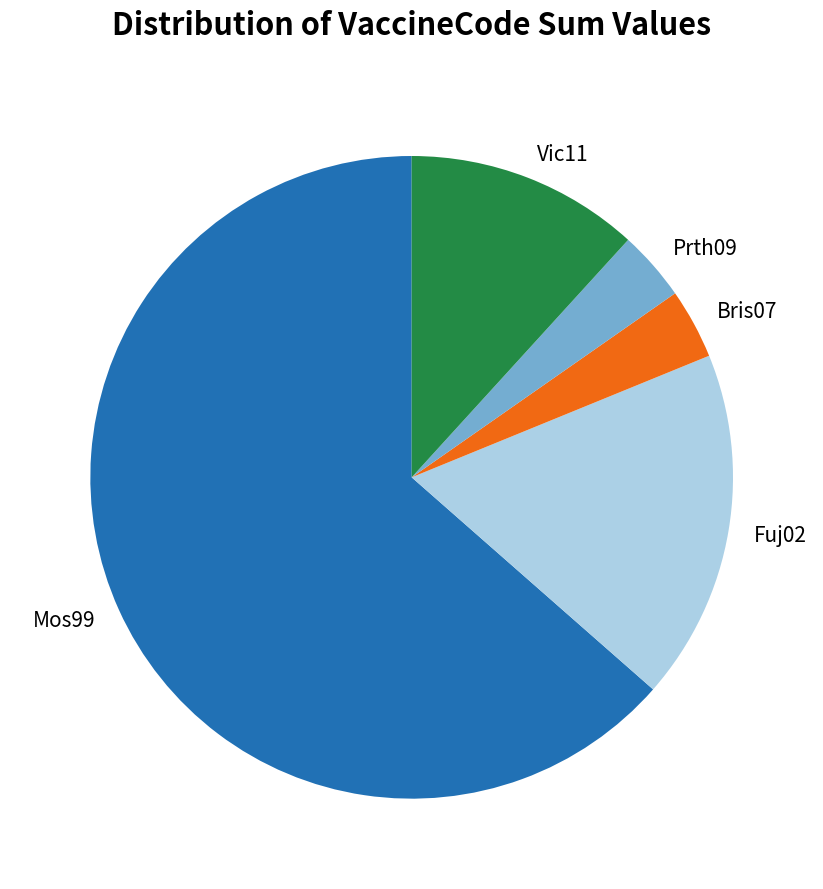

Is the sum of Fuj02 and Bris07 greater than half?

No